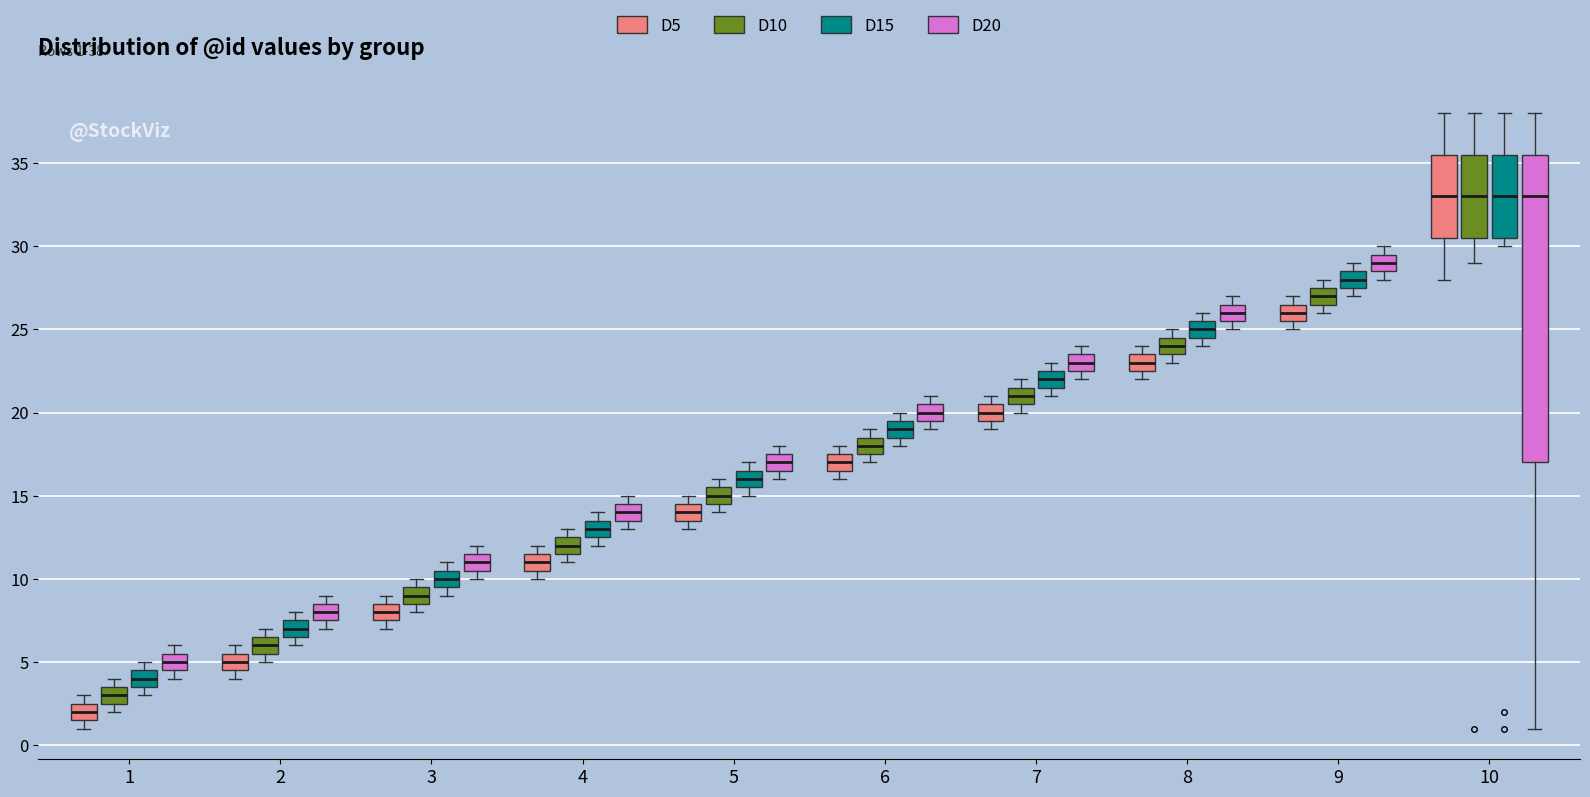

Which box has the lowest median line?

1 (D5)